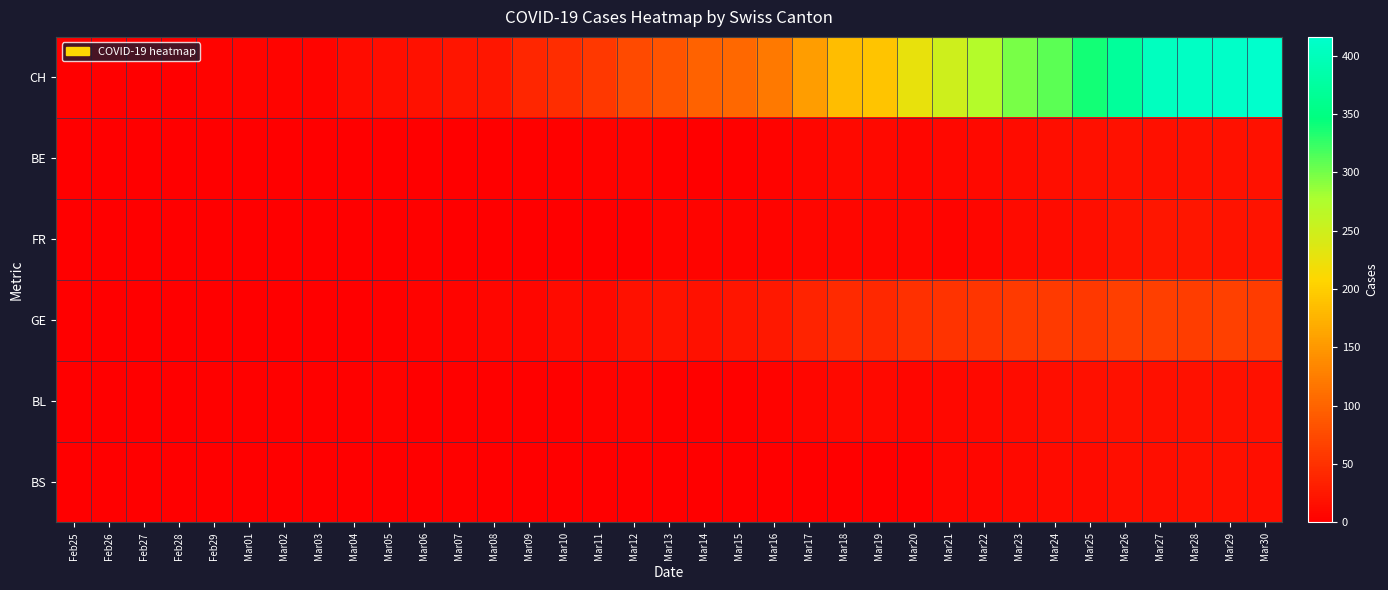

What is the spread (max minus min) of values at Mar07?

22